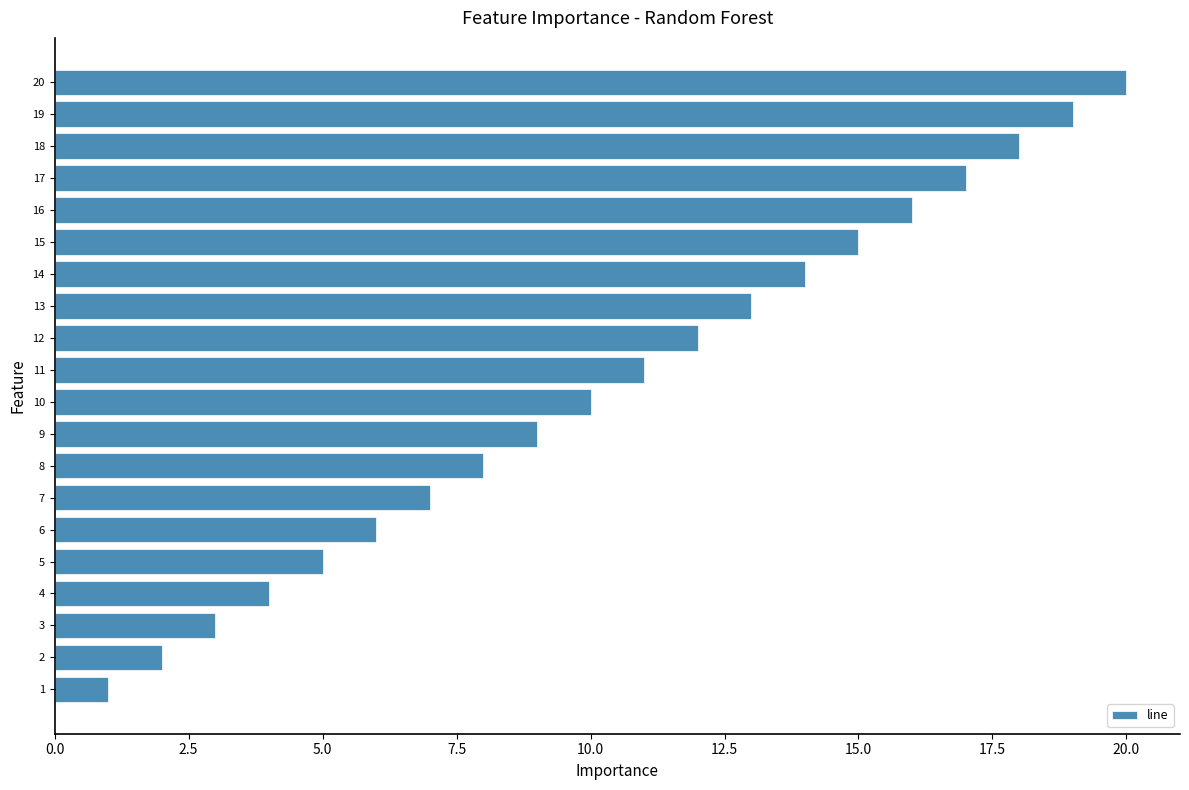

What is the difference between the second highest and second lowest values?

17